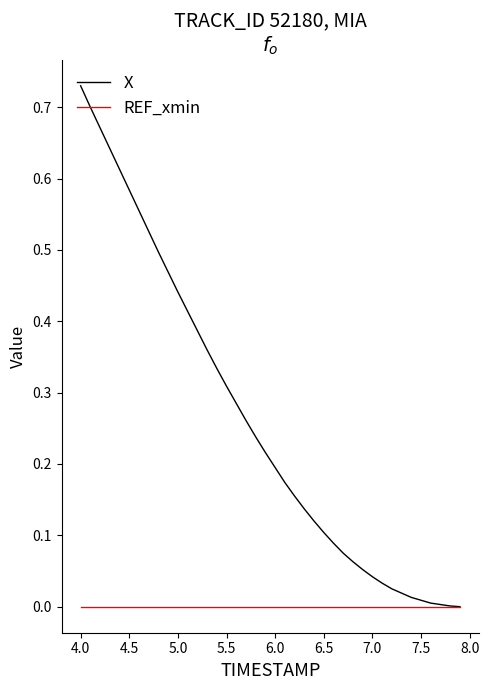

List the series in order of their peak value, highest first.

X, REF_xmin